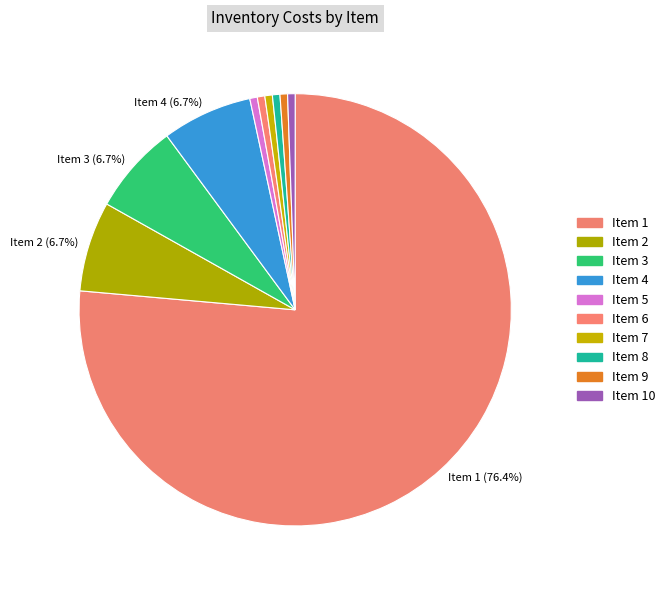

Count the number of slices in the pie.

10